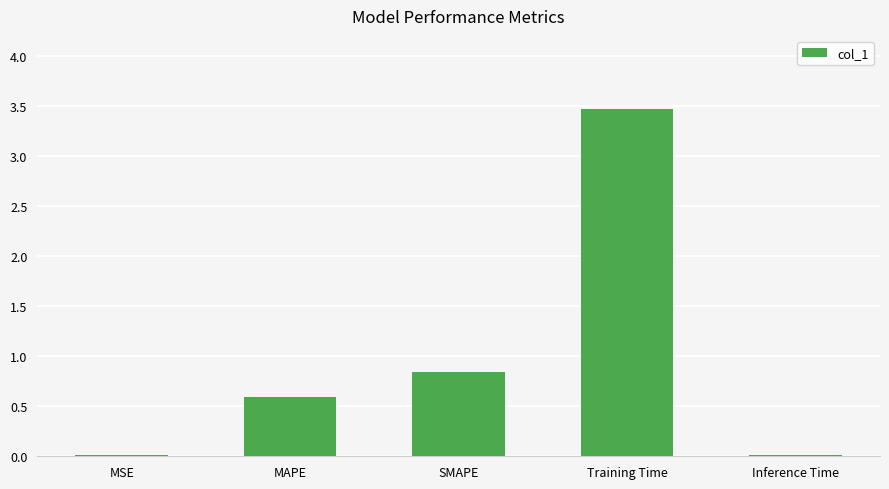

Which label corresponds to the largest value in the chart?

Training Time